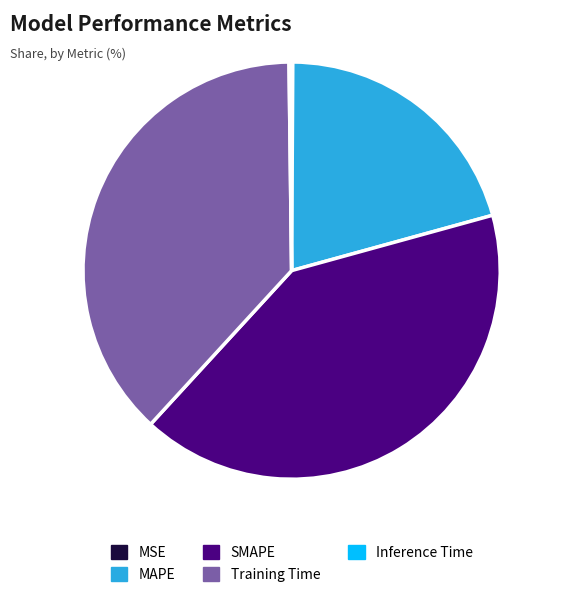

What is the largest slice in the pie chart?

SMAPE